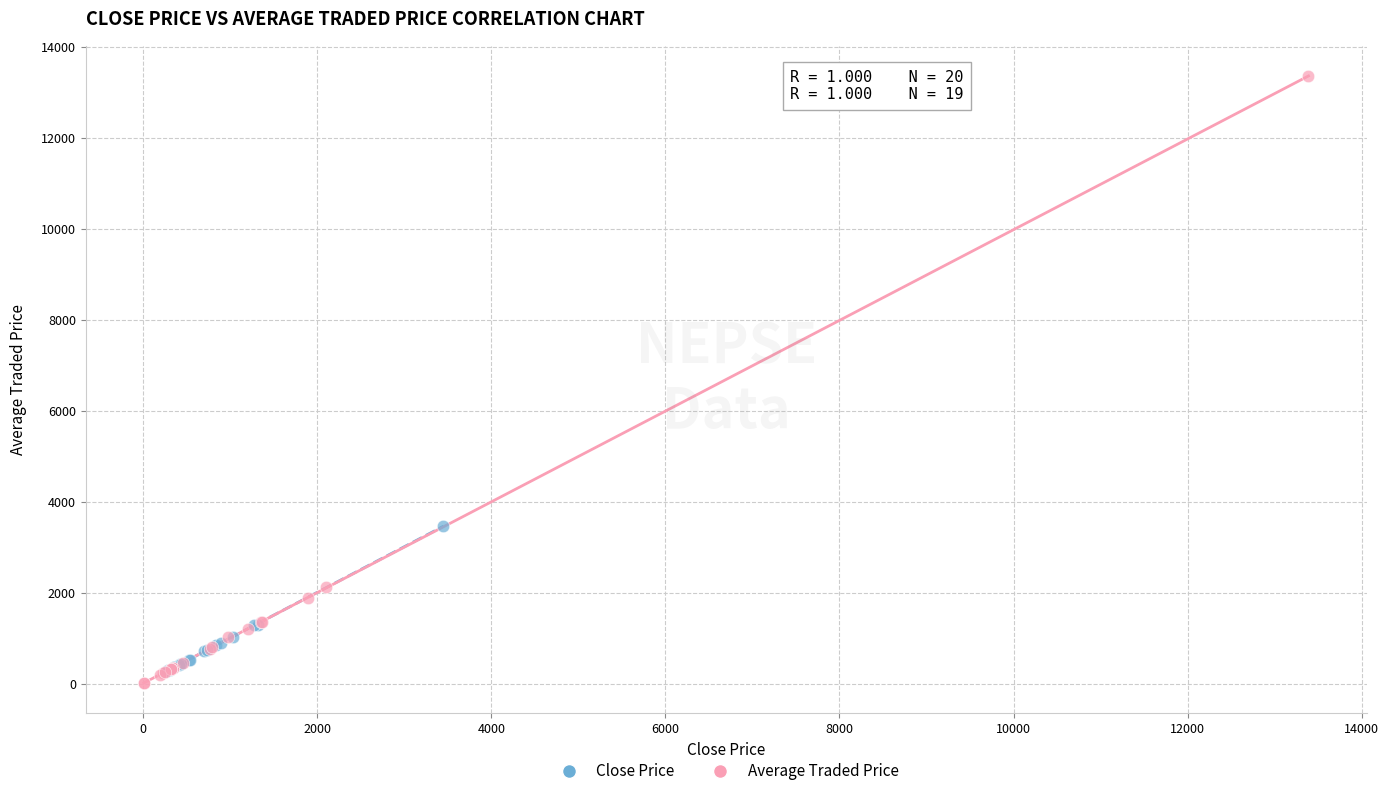

What are all the series names shown in the legend?

Close Price, Average Traded Price